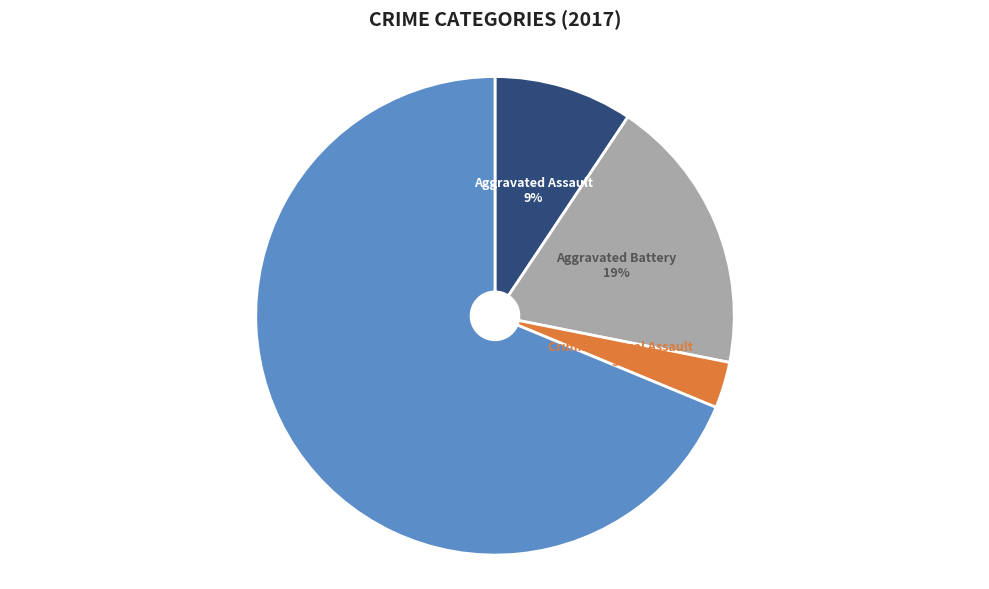

Count the number of slices in the pie.

4